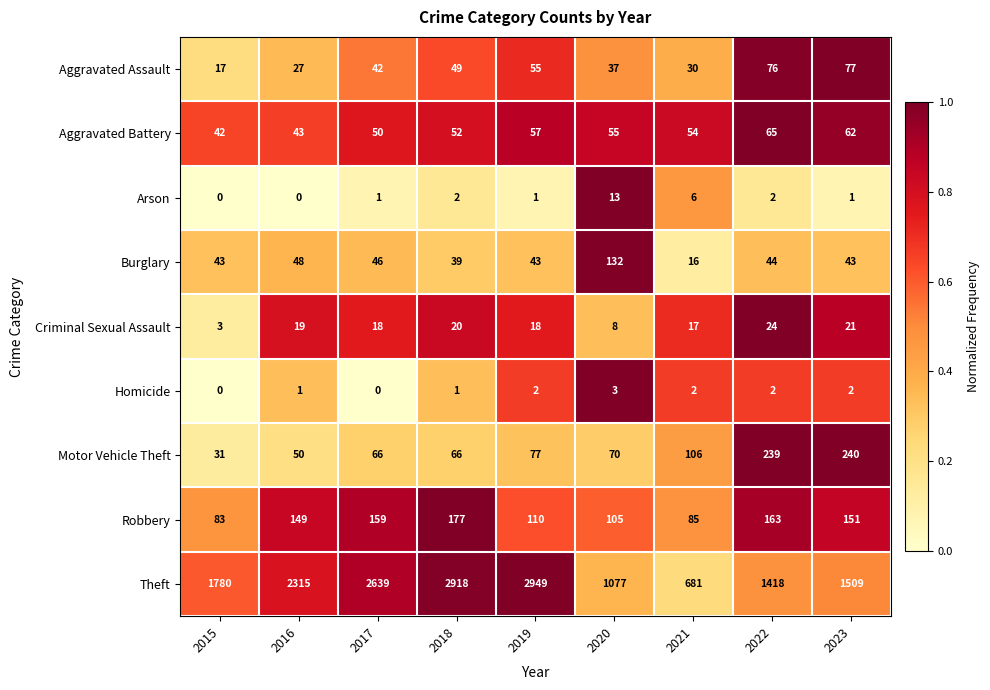

True or false: Criminal Sexual Assault has a value of 6 at 2019.

False